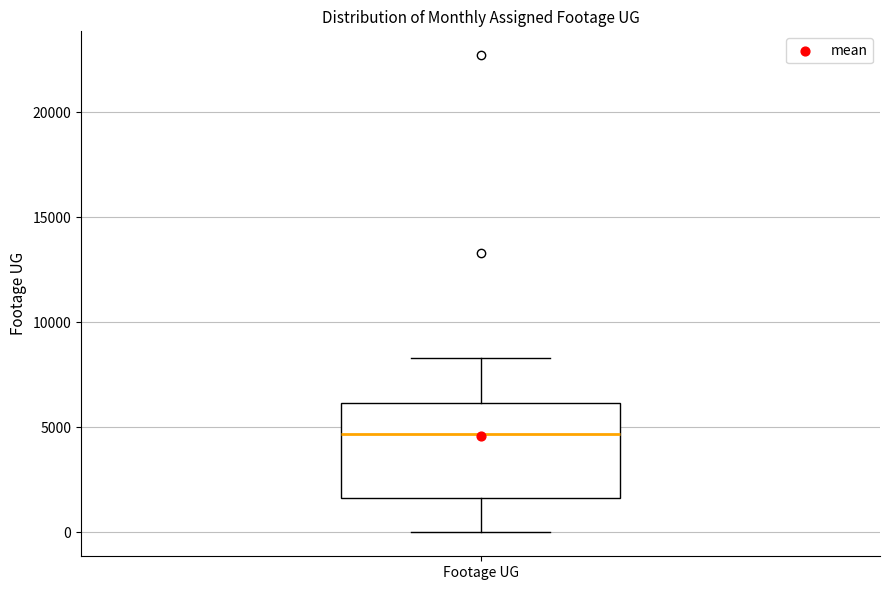

Transcribe this box plot: give where the median line is, the range the box spans, and where the two whiskers end, as read against the y-axis. The values are not printed on the chart, so give them approximately, as read against the axis.

median 4500, box 1500 to 6000, whiskers 0 to 8500